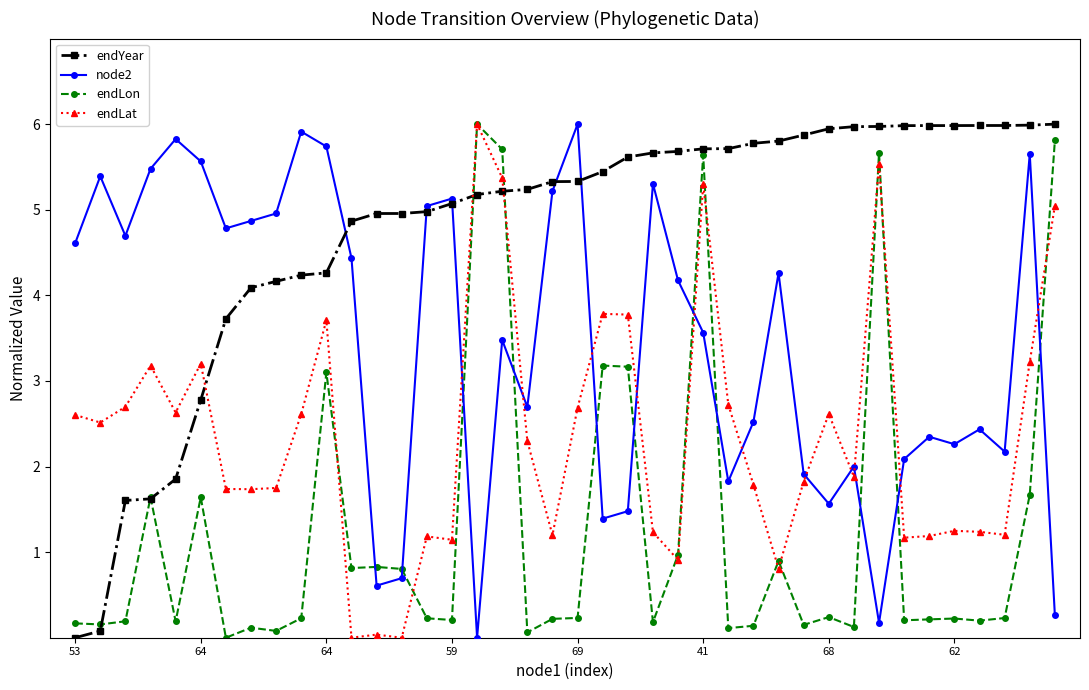

Rank the series by their average value, from highest to lowest.

endYear, node2, endLat, endLon